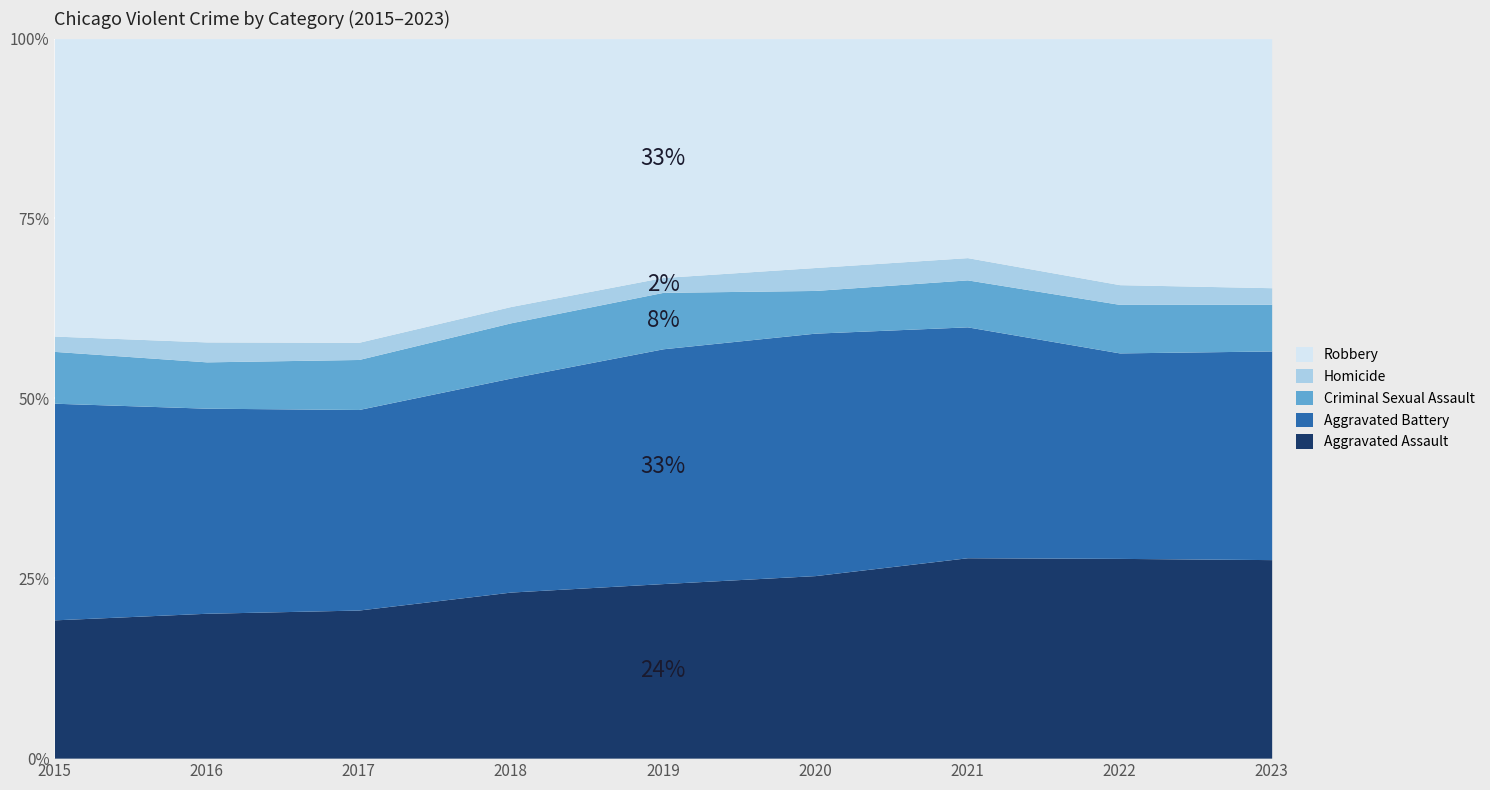

The Aggravated Assault series shows 19.2 at 2015. True or false?

True